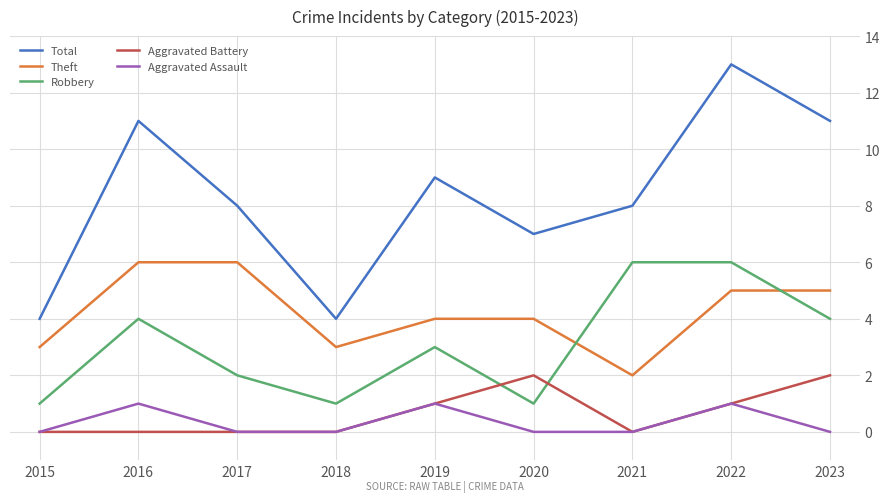

What is the sum of all Robbery values?

28